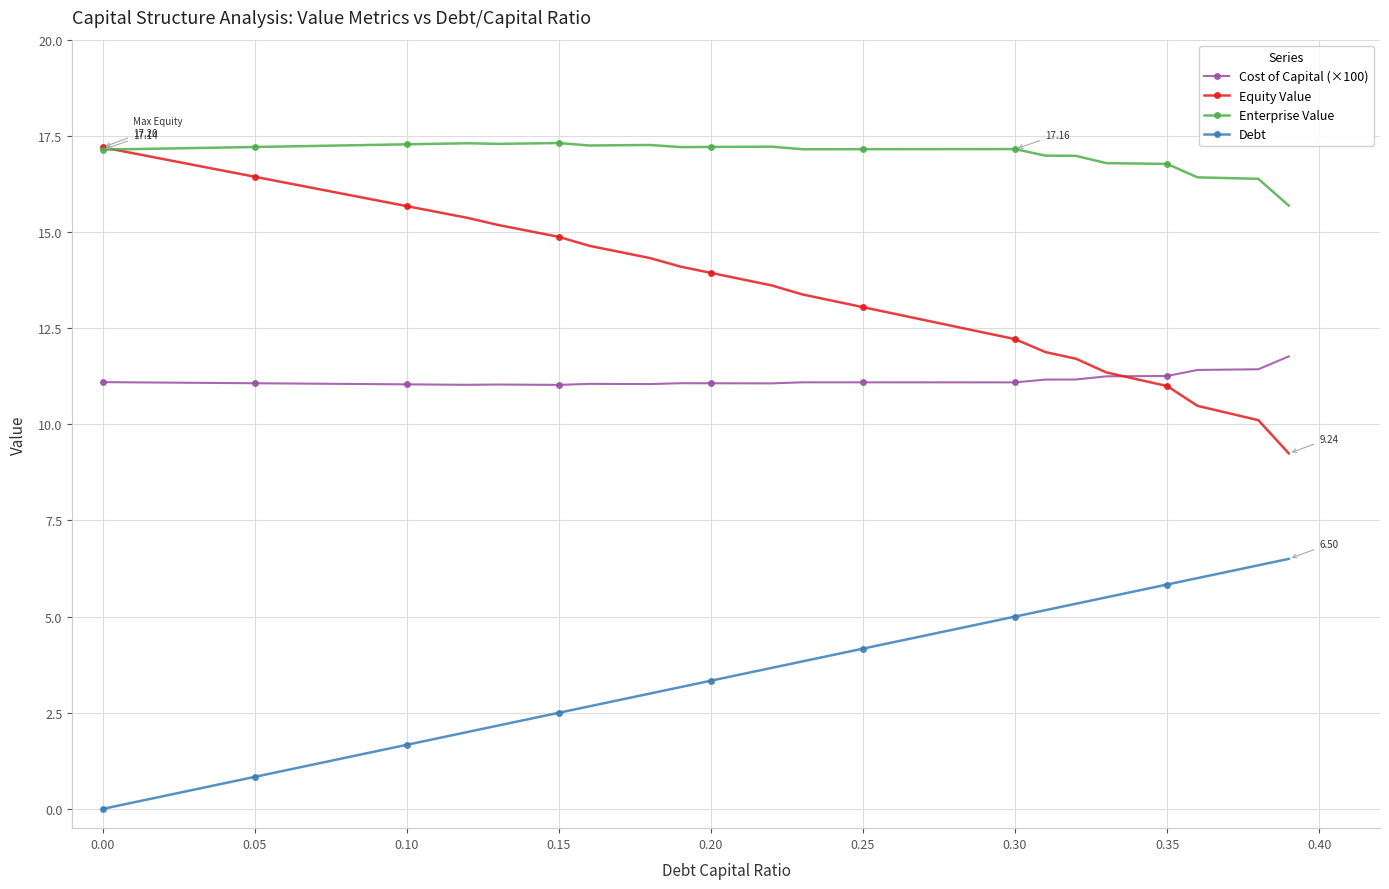

Which series has the widest spread of values?

Equity Value